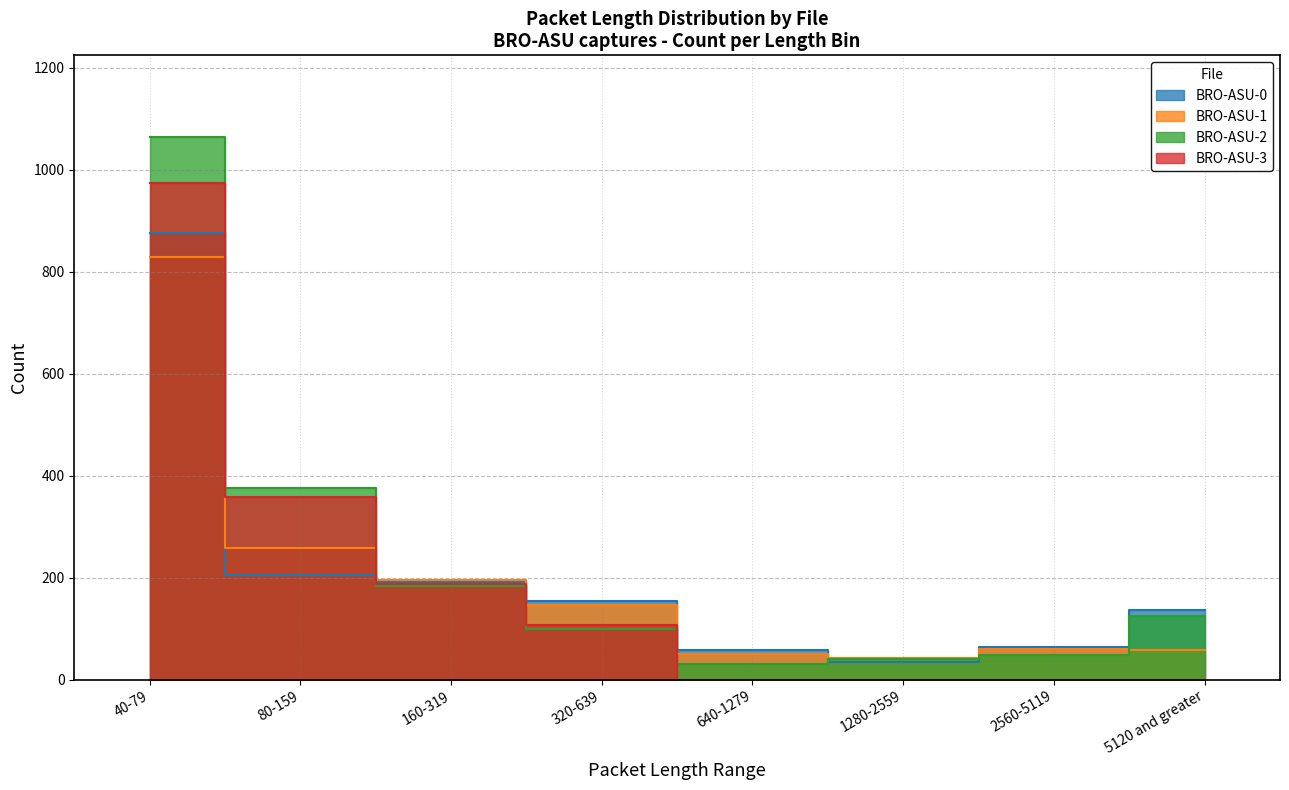

What position from the right is 2560-5119?

2